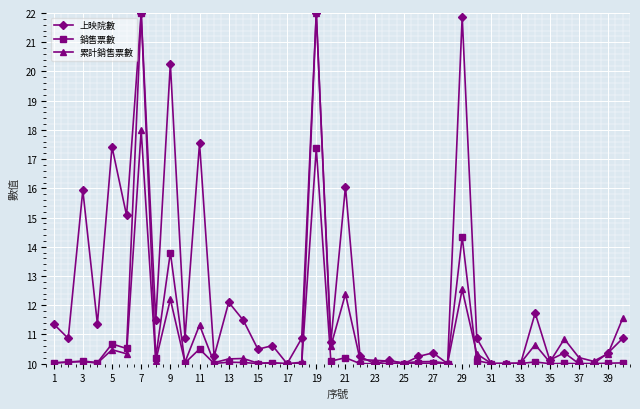

What is the lowest value of the 銷售票數 series?

10.0